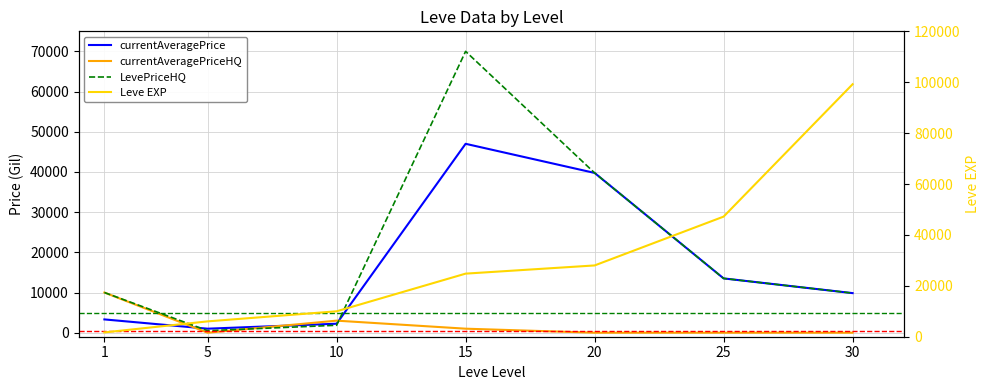

At which category does the chart reach its peak across all series?

30